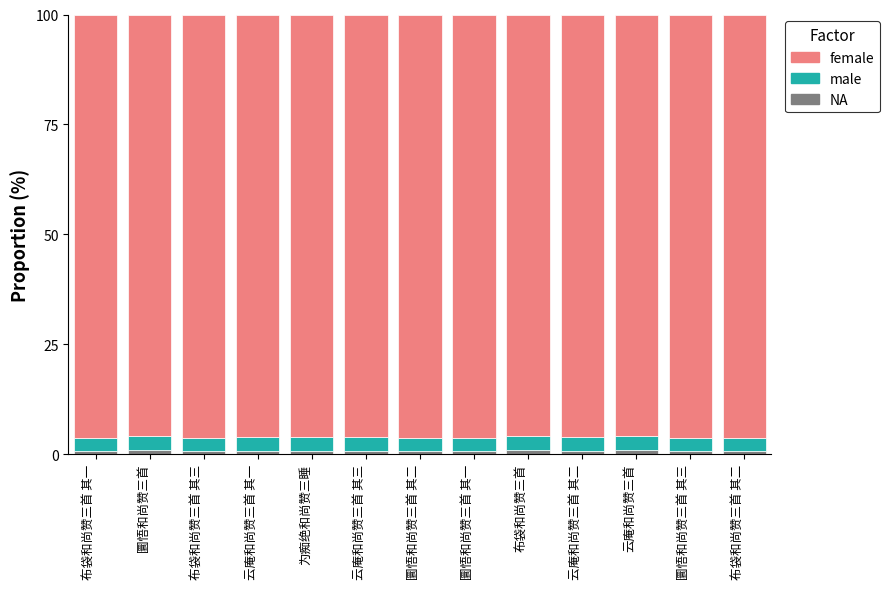

At 圜悟和尚赞三首 其一, list the series in order from largest to smallest.

female, male, NA